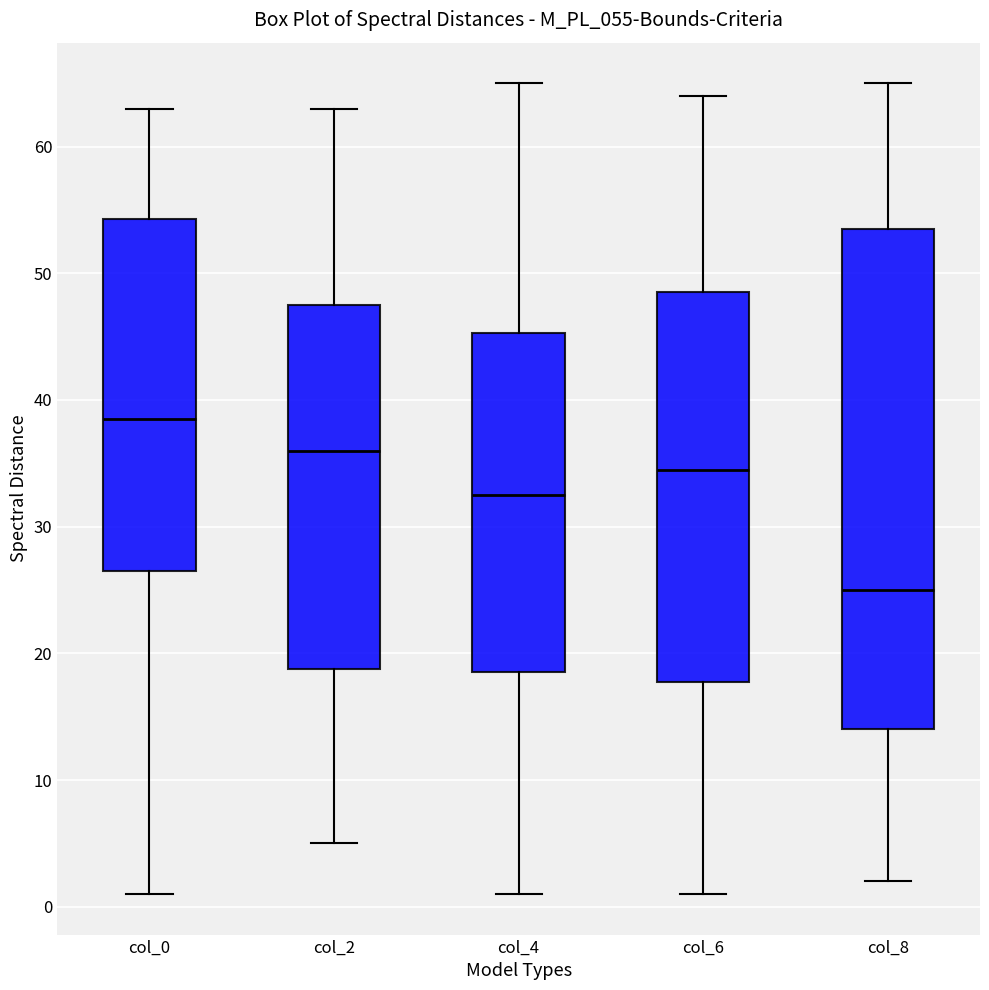

Which box has the lowest median line?

col_8